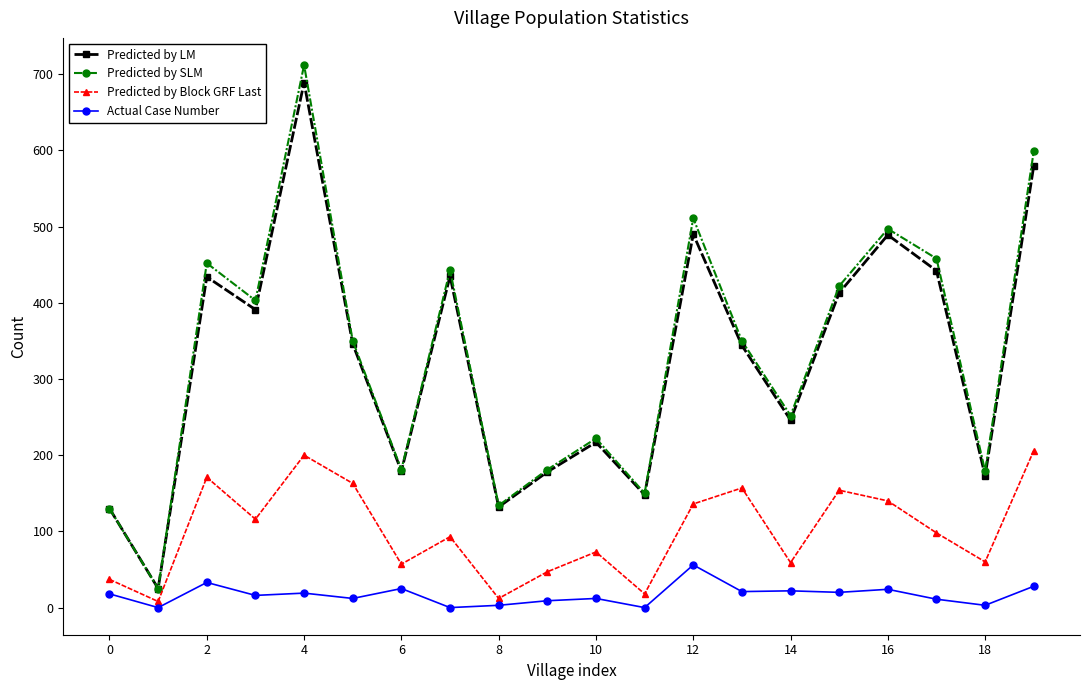

How many values in the Actual Case Number series are below 18?

10